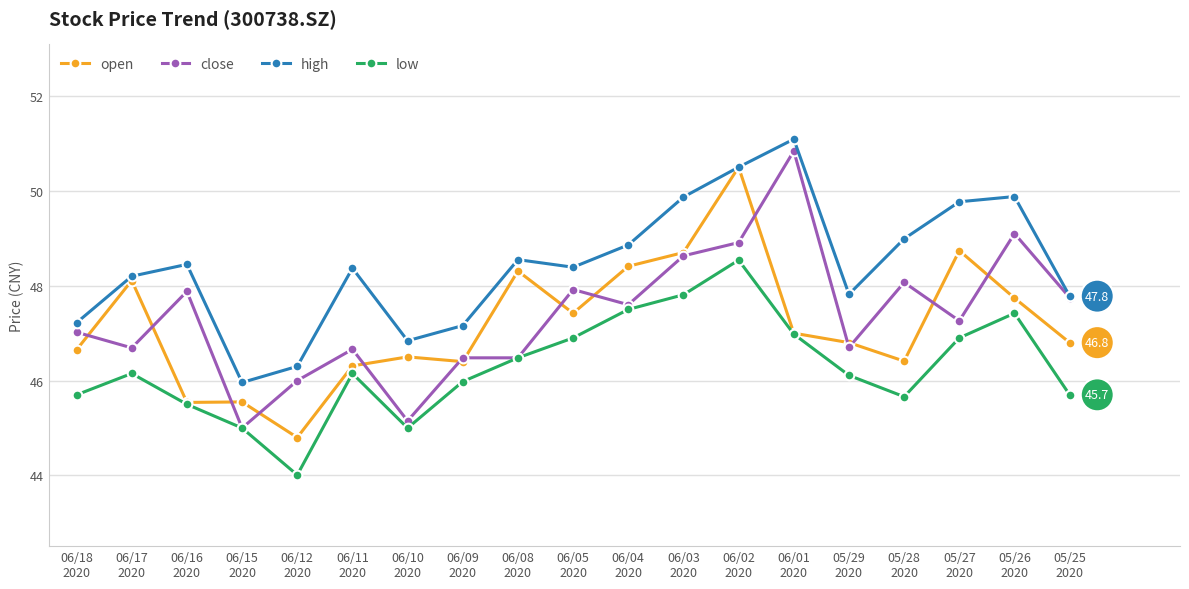

What is the sum of all open values?

896.7